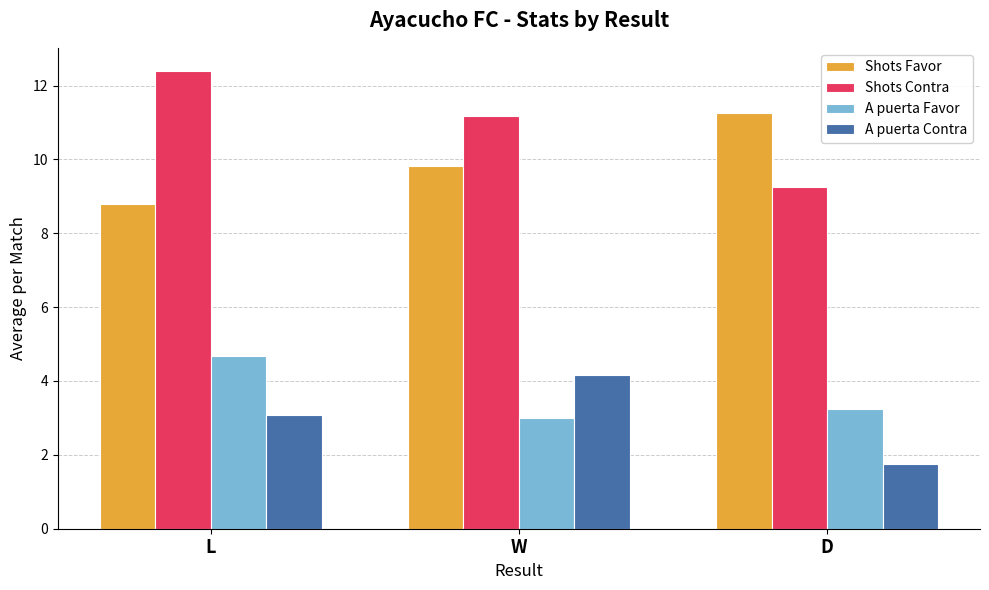

What is the difference between the maximum and second lowest values in the A puerta Favor series?

1.4